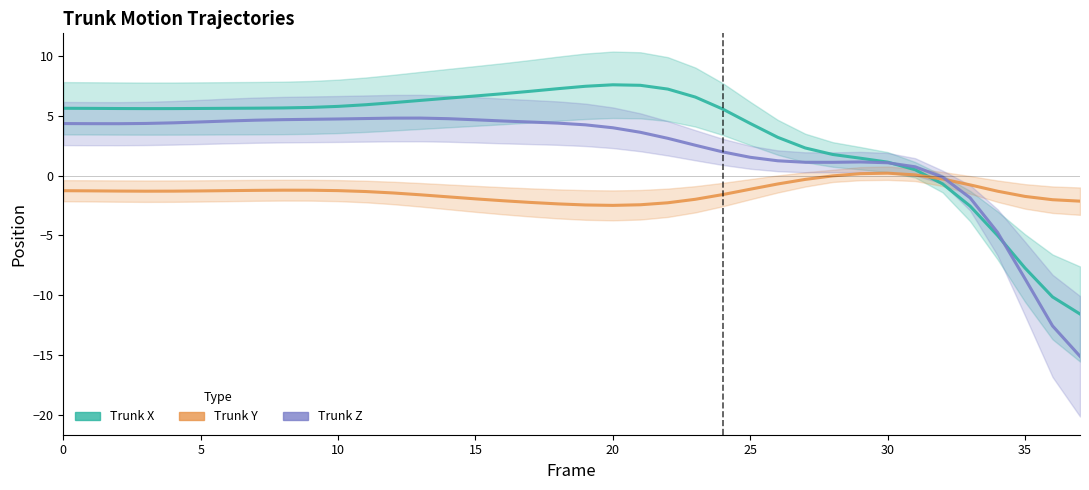

At how many categories does at least one series exceed -15?

38